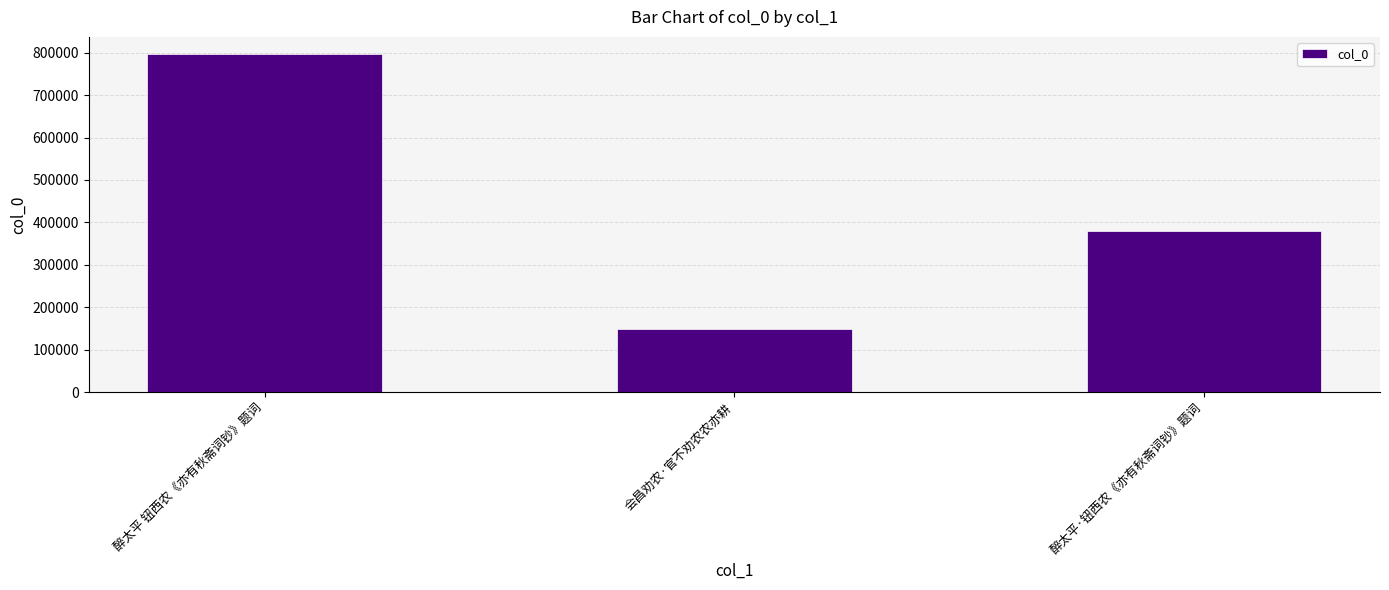

How many bars are there in total?

3